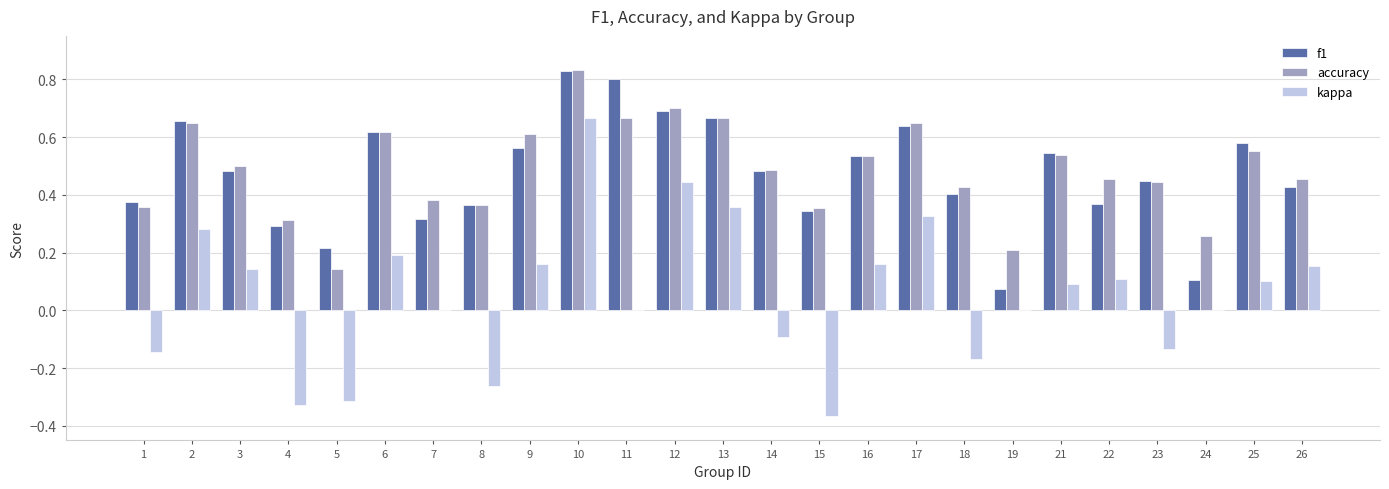

At which category is the sum across all series the highest?

10